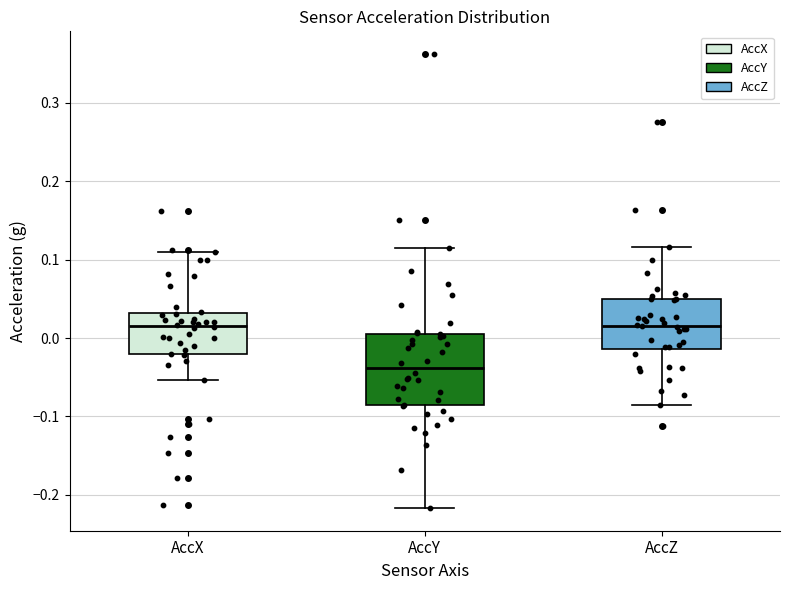

Where does the lower whisker of the box for AccX end on the y-axis? The values are not printed on the chart, so give them approximately, as read against the axis.

-0.05